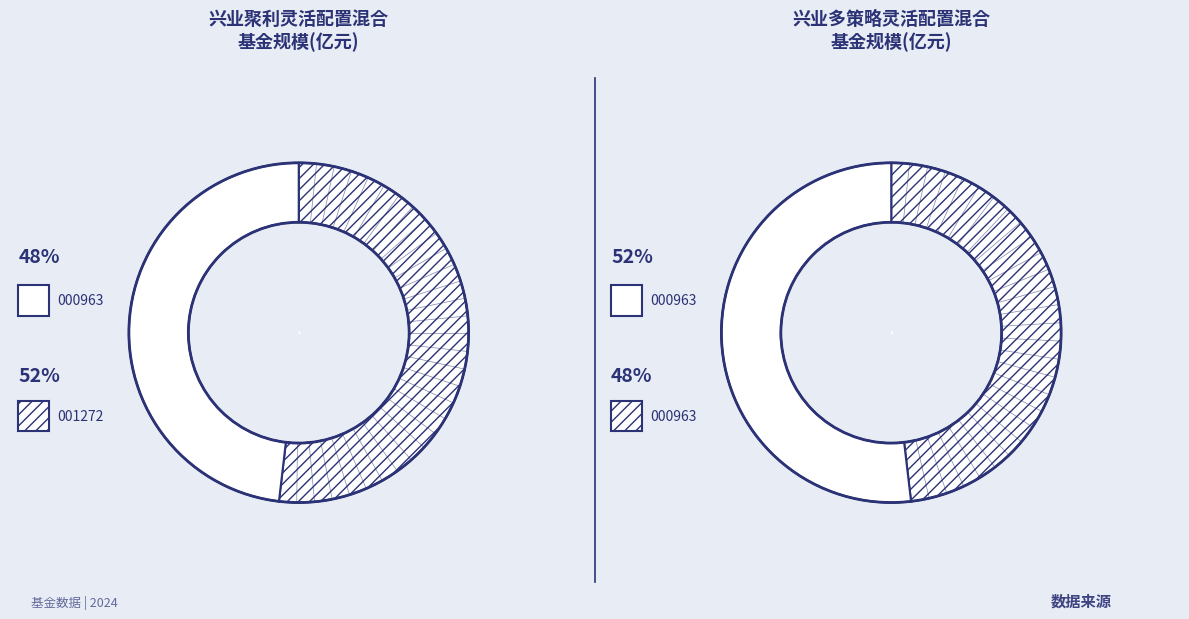

To the nearest percent, what is the combined percentage of 兴业聚利灵活配置混合 and 兴业多策略灵活配置混合?

100%